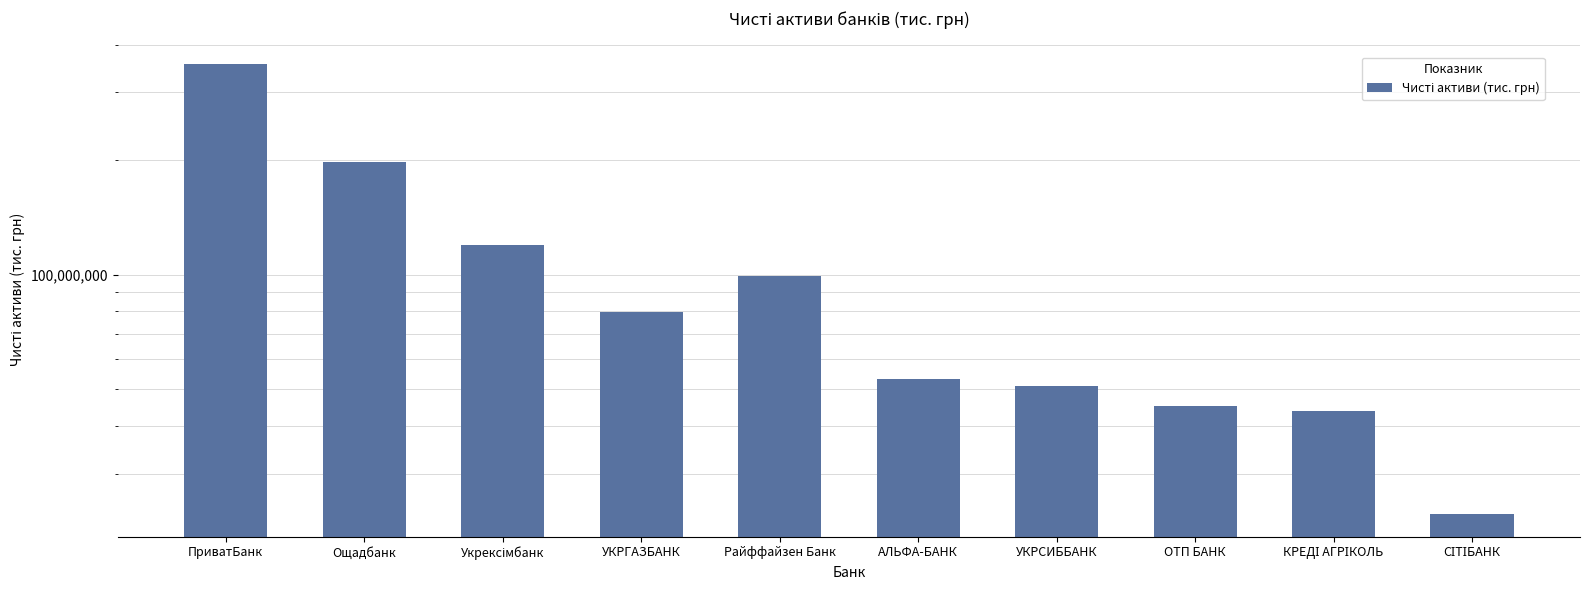

Approximately how many times larger is the value at УКРСИББАНК compared to УКРГАЗБАНК?

0.6